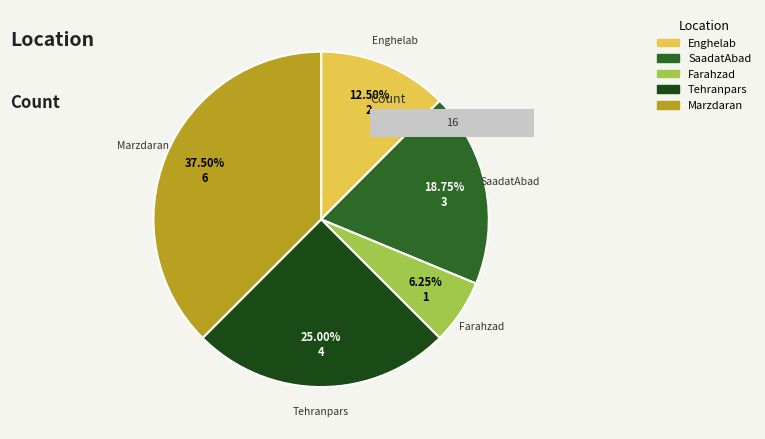

What is the change in value from Enghelab to SaadatAbad?

+1